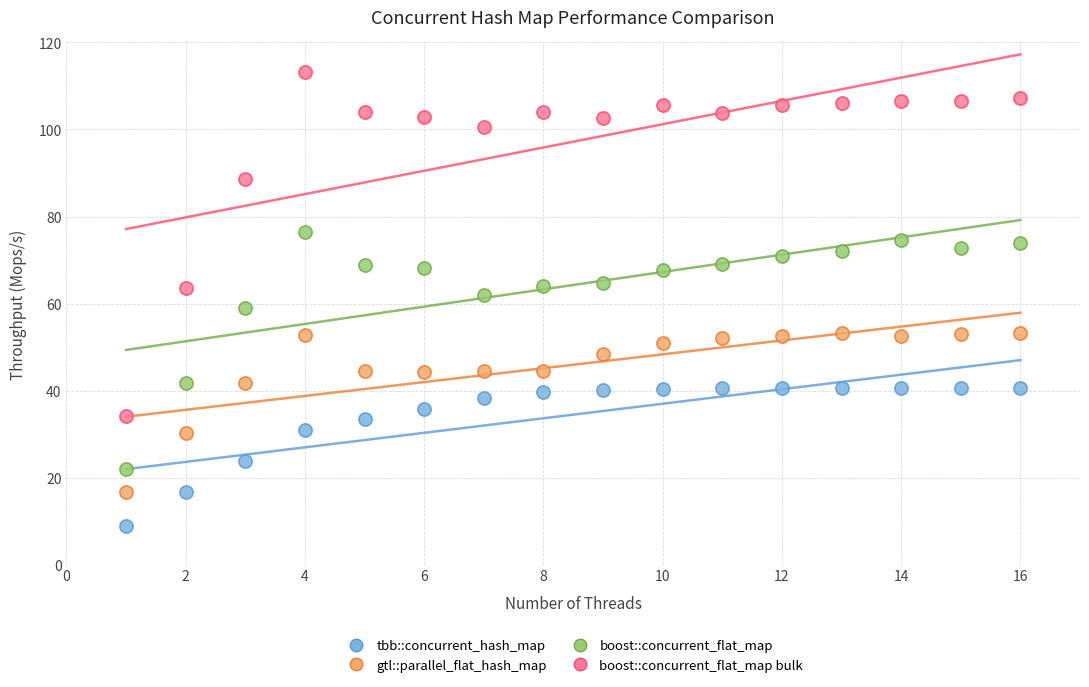

Which series has the largest Y range (max minus min)?

boost::concurrent_flat_map bulk